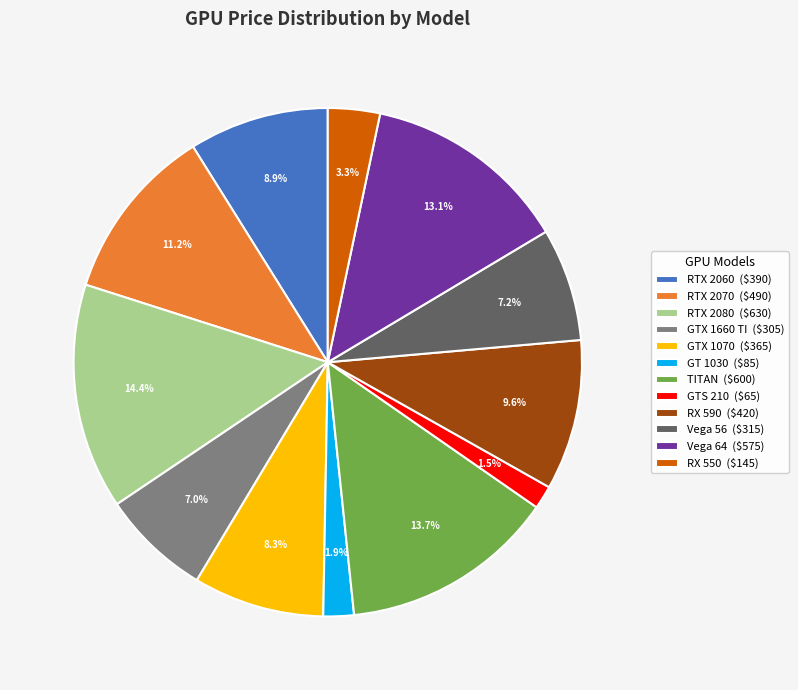

To the nearest percent, what portion does RX 550 represent?

3%